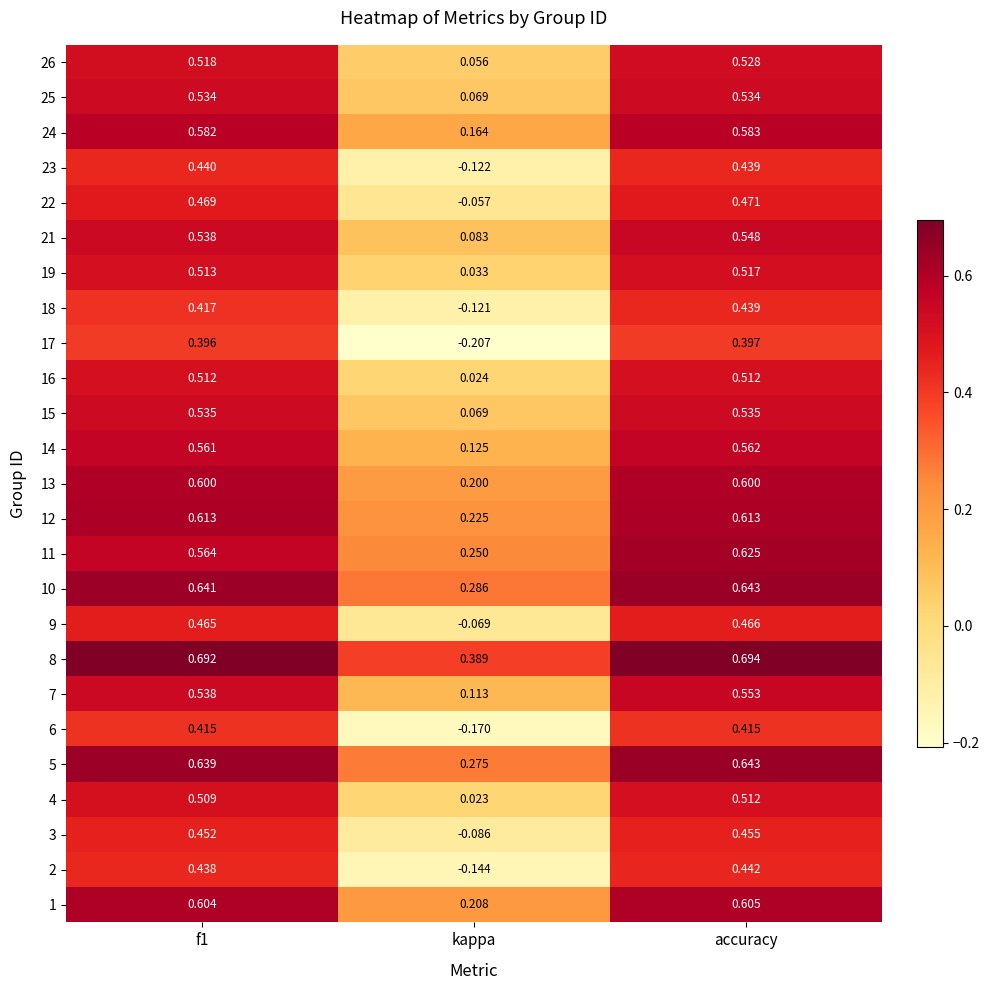

Which series has the largest total across all categories?

8